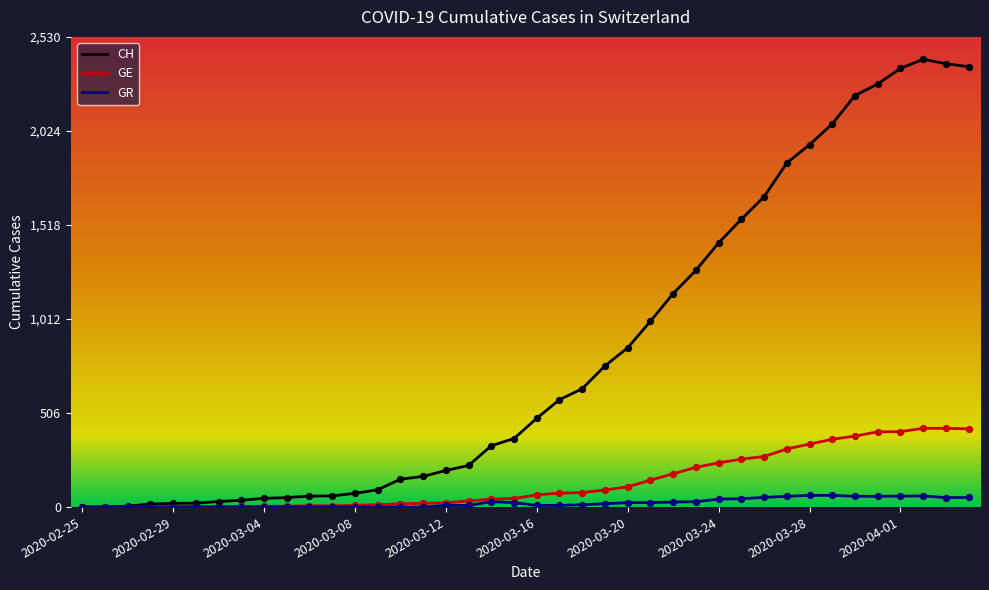

Which series has the largest range (max minus min)?

CH